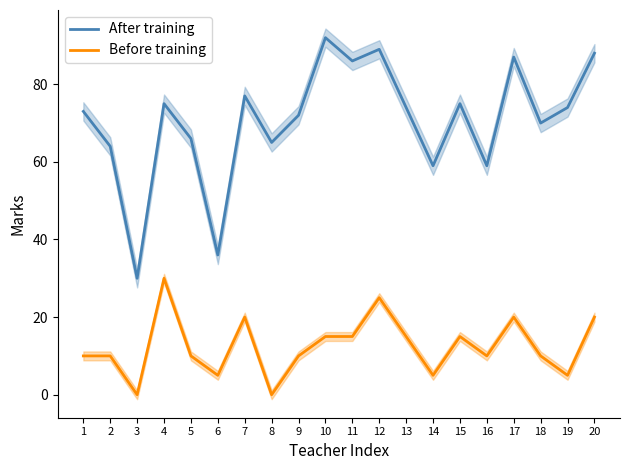

True or false: Before training has more than 2 interior local peaks.

True